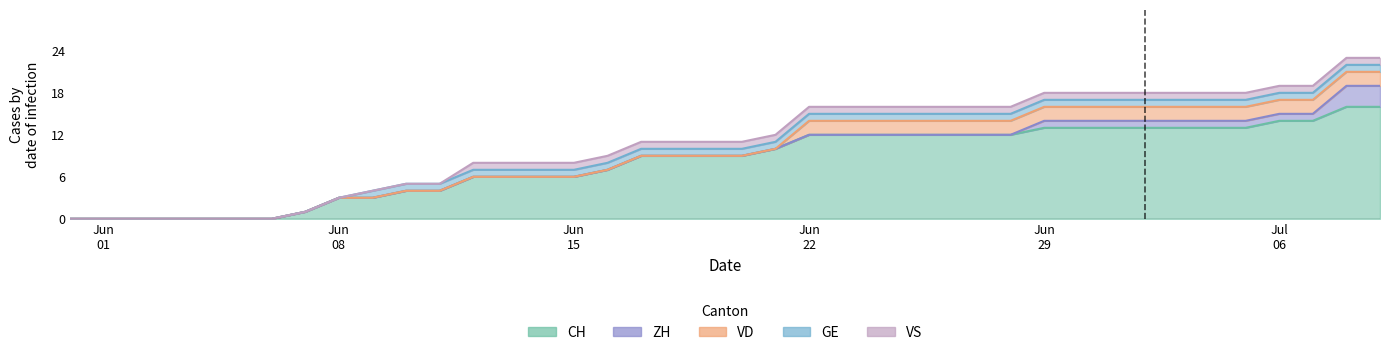

Does the chart have visible grid lines?

No